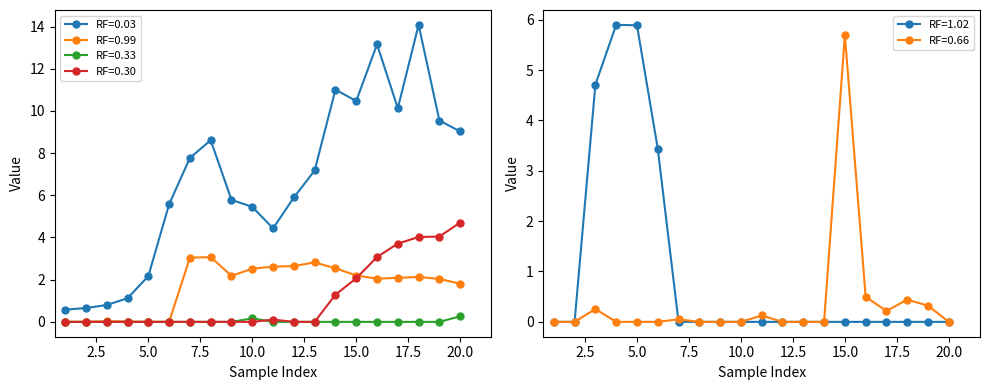

The value of RF=0.33 at 19 is 0.0. True or false?

True